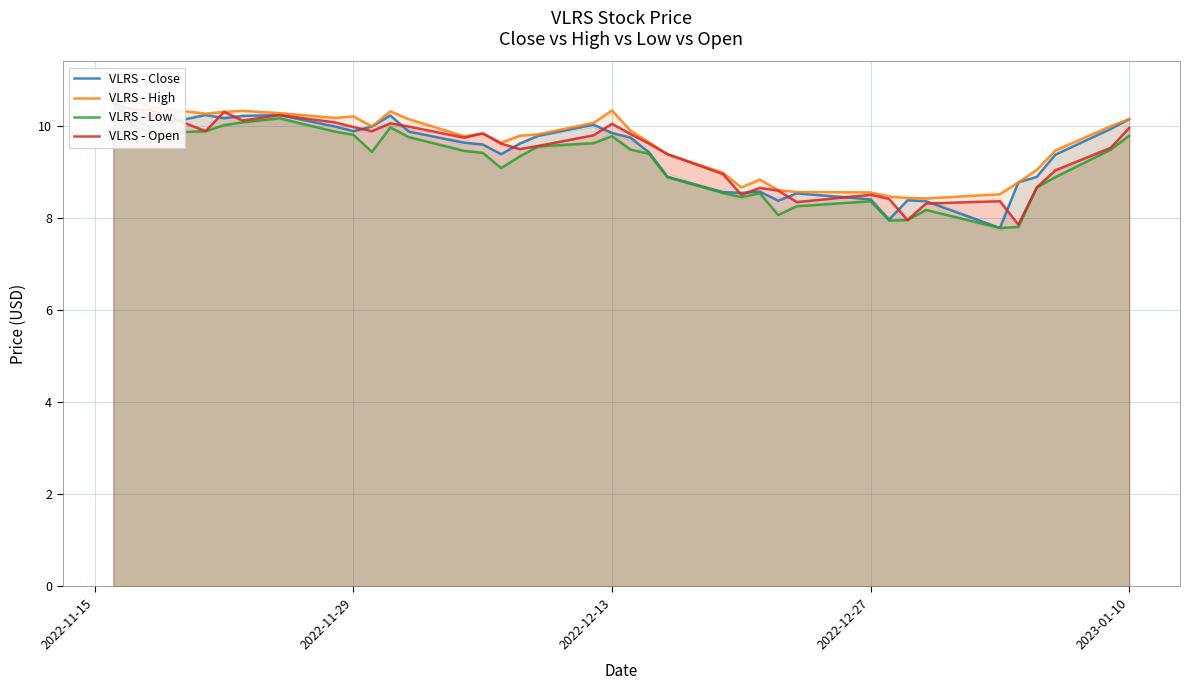

True or false: VLRS - High has more than 2 points higher than both neighbors.

True